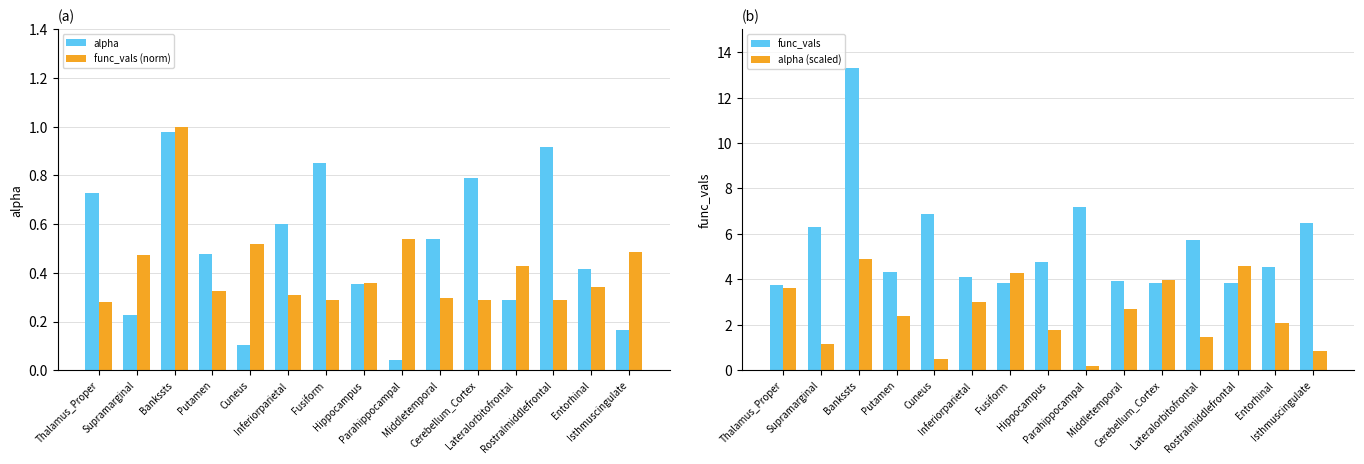

Does the chart contain stacked bars?

No